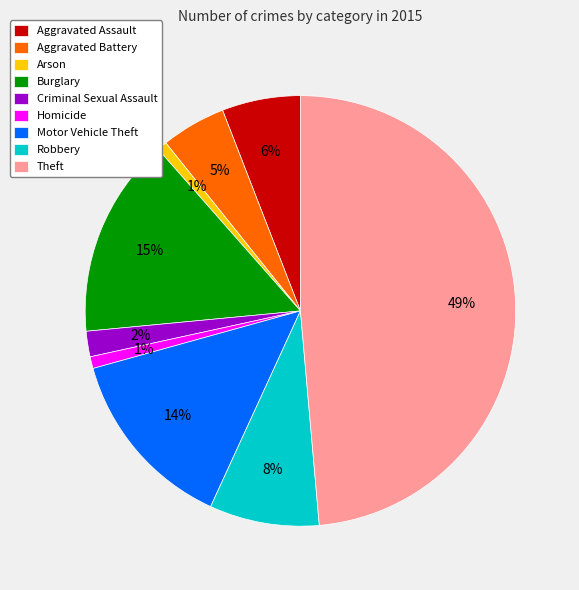

To the nearest percent, what is the difference between the Burglary and Robbery slice percentages?

7%